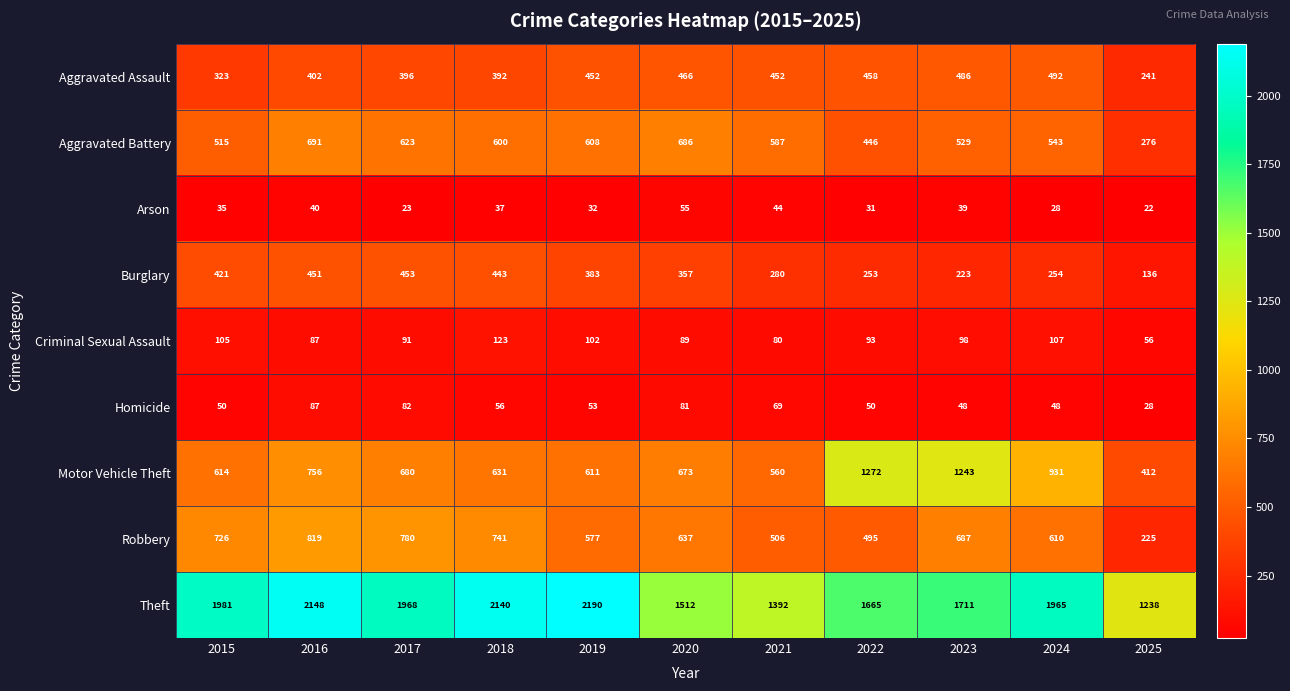

At 2015, list the series in order from smallest to largest.

Arson, Homicide, Criminal Sexual Assault, Aggravated Assault, Burglary, Aggravated Battery, Motor Vehicle Theft, Robbery, Theft